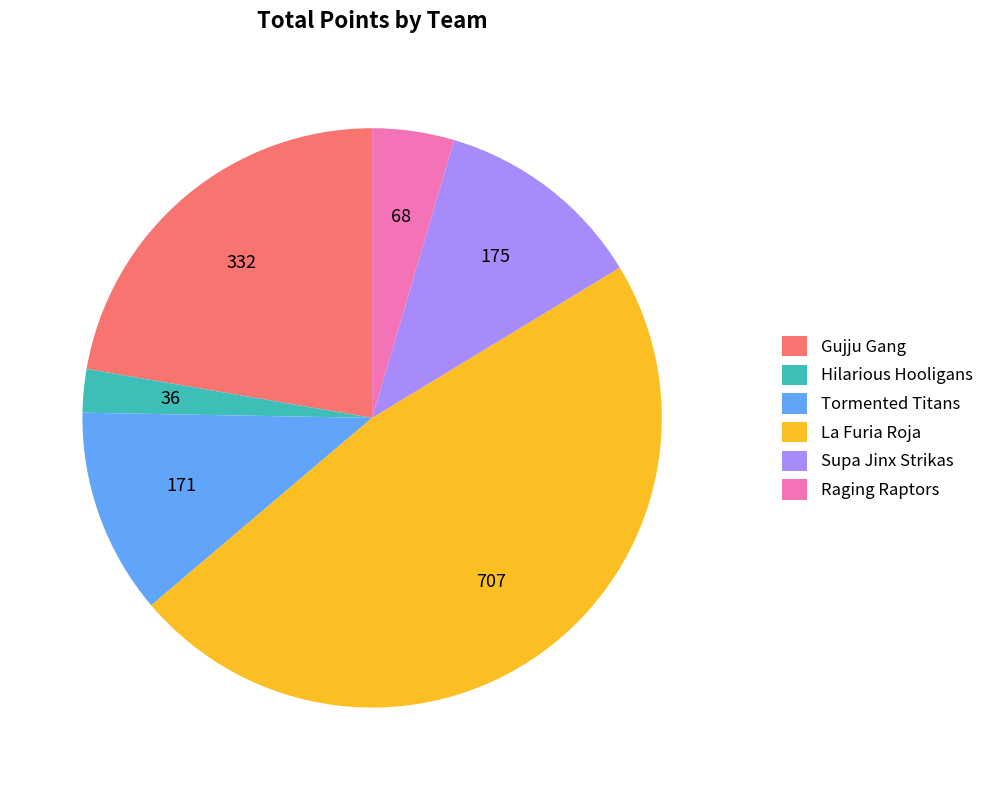

Is it true that Tormented Titans is 11% of the pie?

True